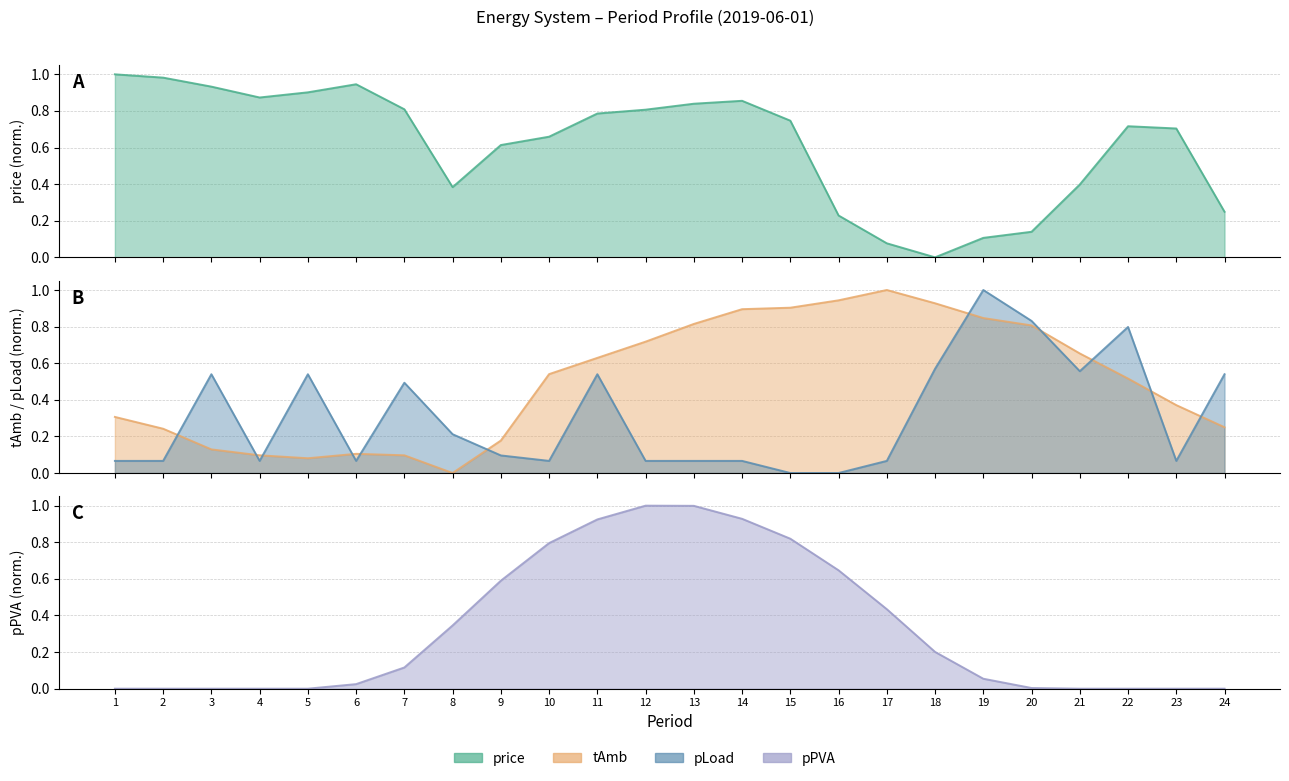

Between 2 and 13, which is larger?

2